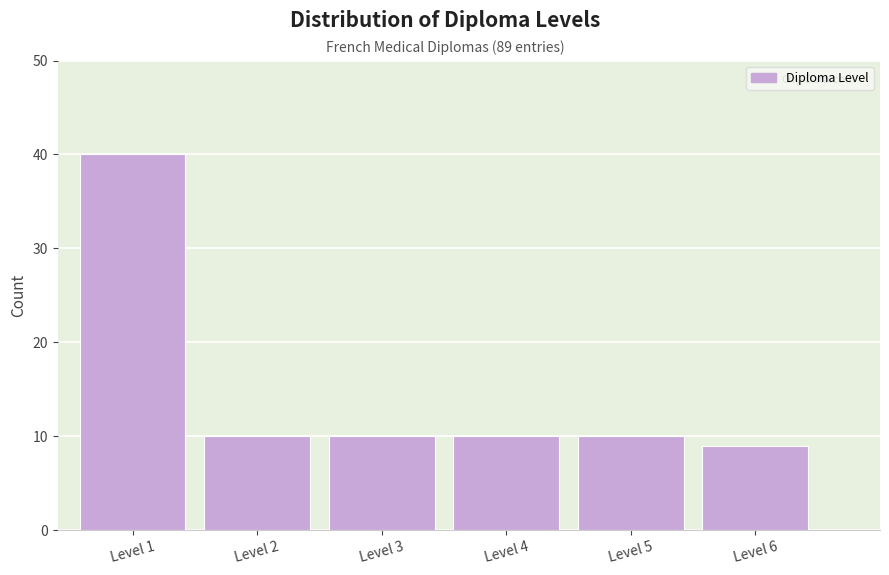

Reading right to left, list all the values displayed in this chart.

9	10	10	10	10	40